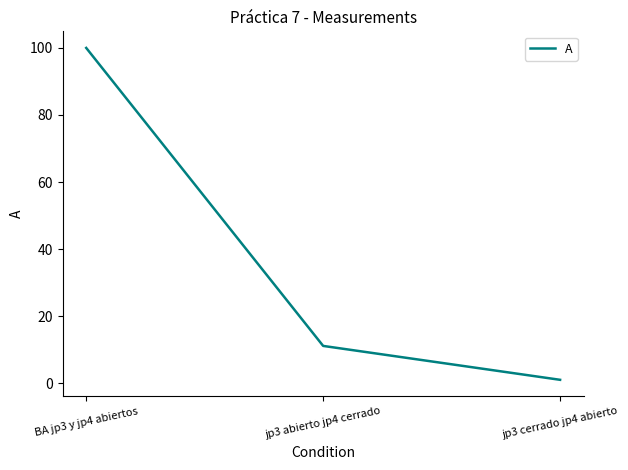

Rank the categories by value from highest to lowest.

BA jp3 y jp4 abiertos, jp3 abierto jp4 cerrado, jp3 cerrado jp4 abierto